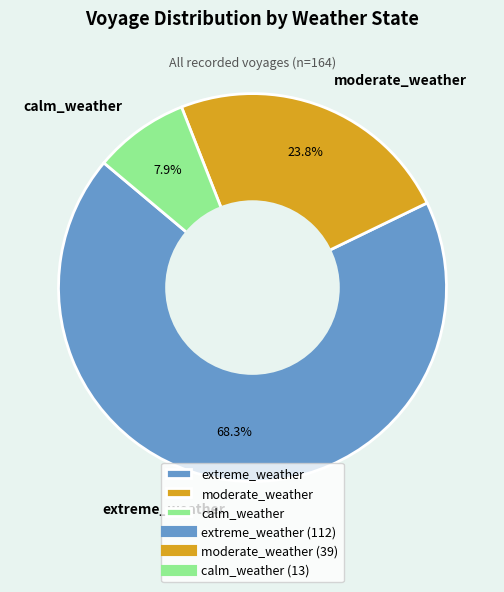

Does calm_weather represent more than half of the total?

No